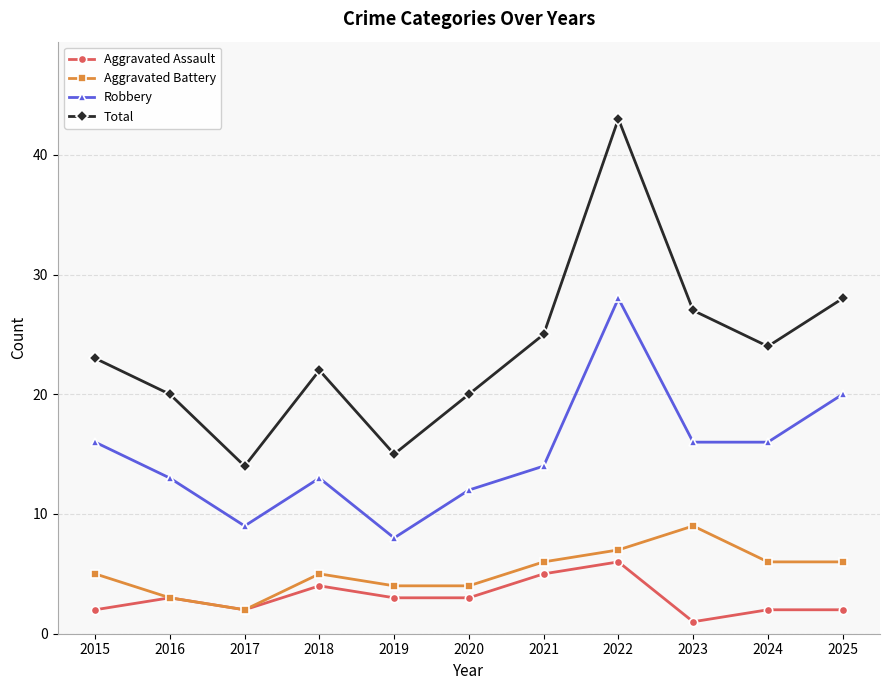

What is the difference between the maximum and second lowest values in the Robbery series?

19